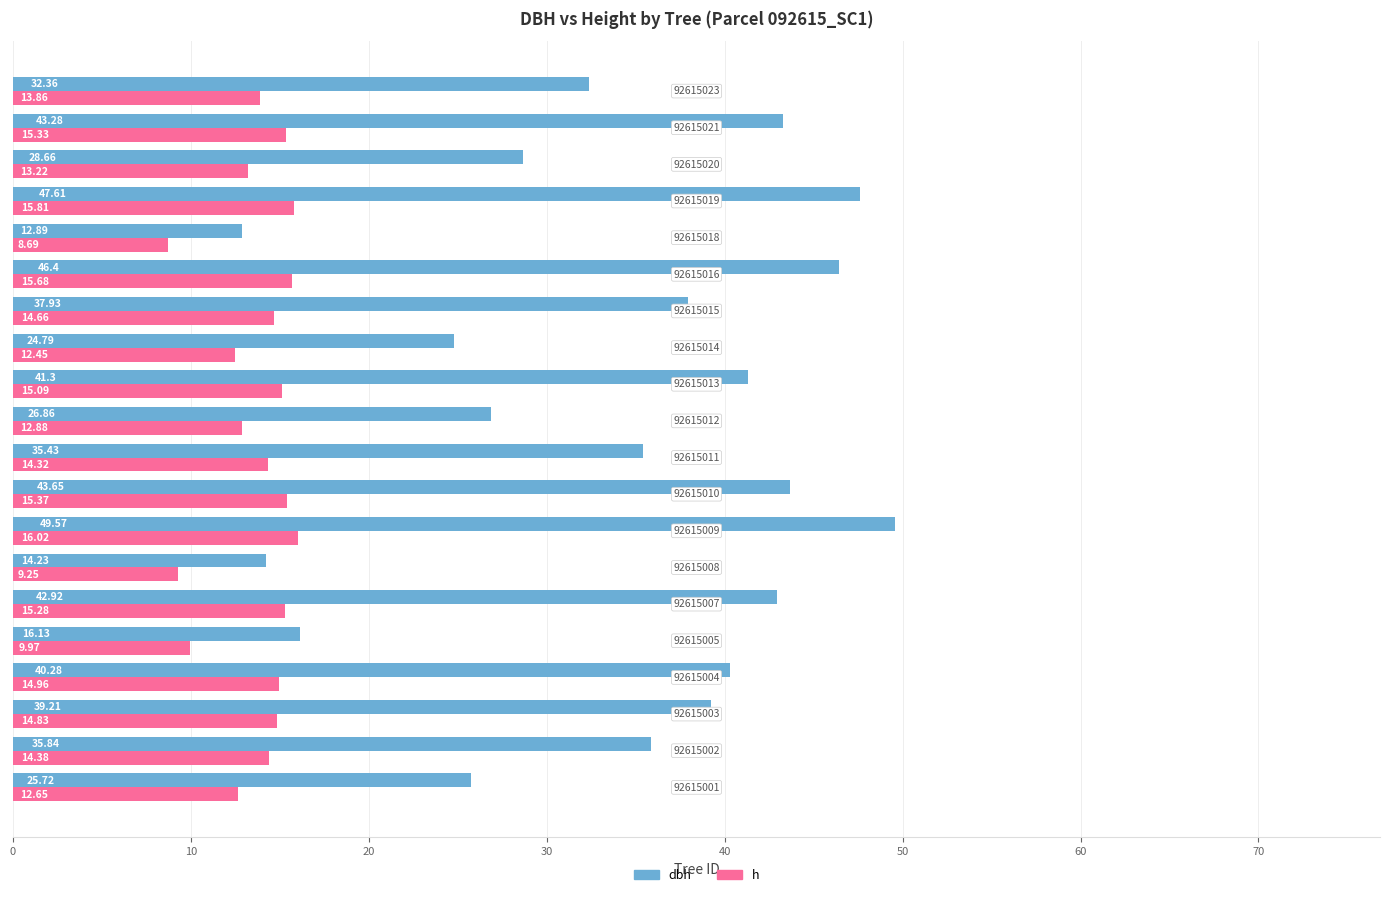

Rank the series by their average value, from lowest to highest.

h, dbh